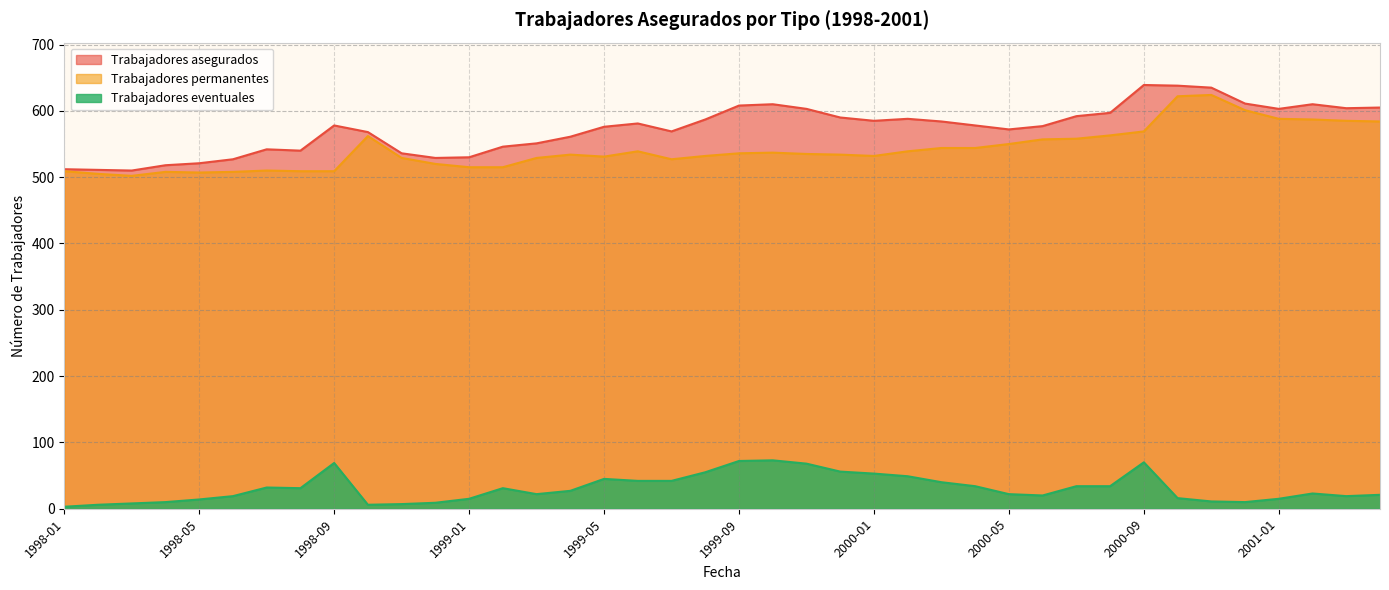

Does the chart display data point markers on the line(s)?

No